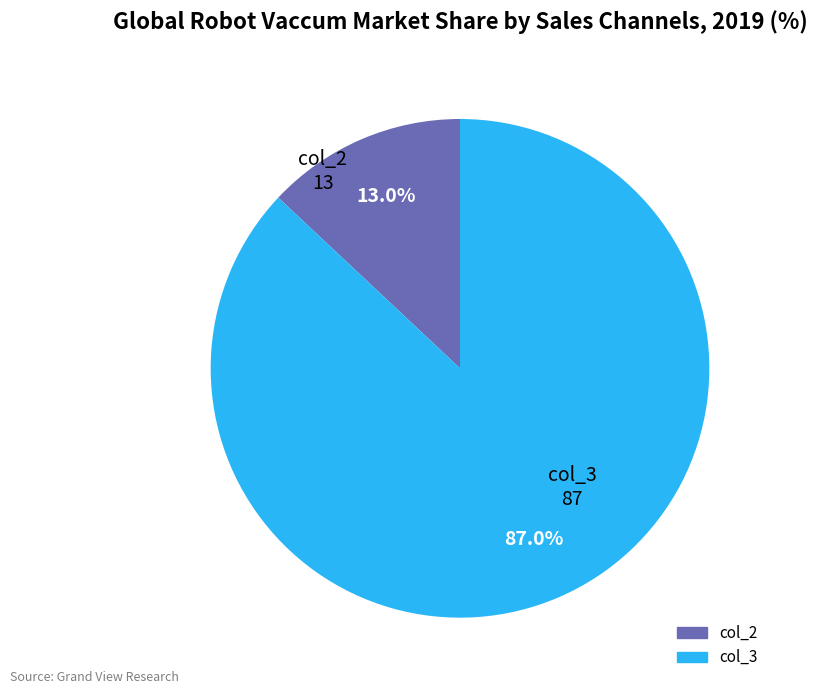

Does any single category account for the majority?

Yes